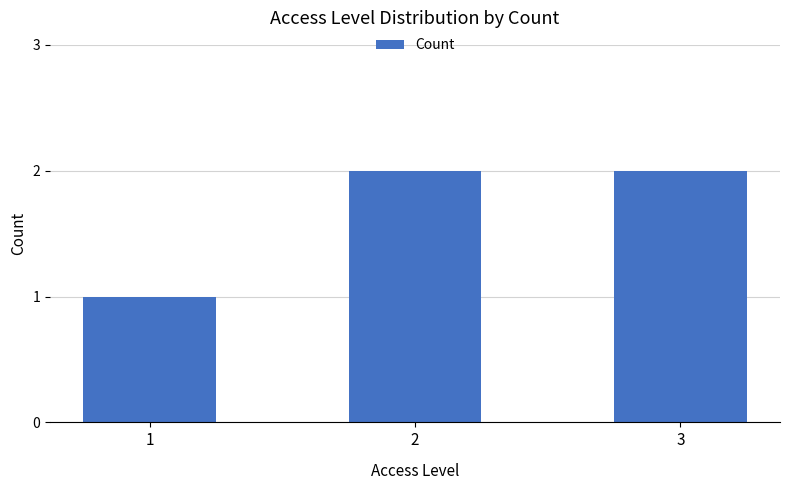

Reading left to right, list all the values displayed in this chart.

1	2	2